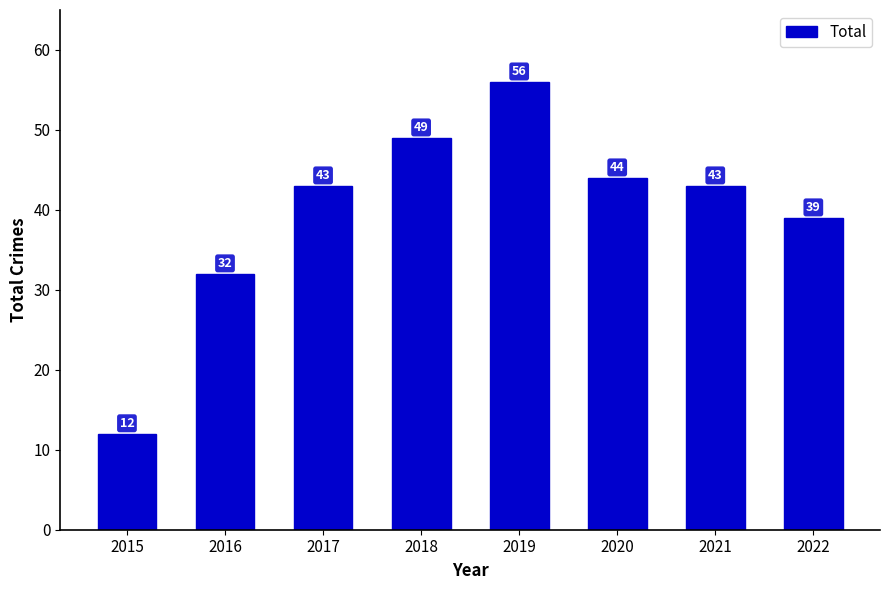

Reading left to right, transcribe all the data shown in this chart.

12	32	43	49	56	44	43	39